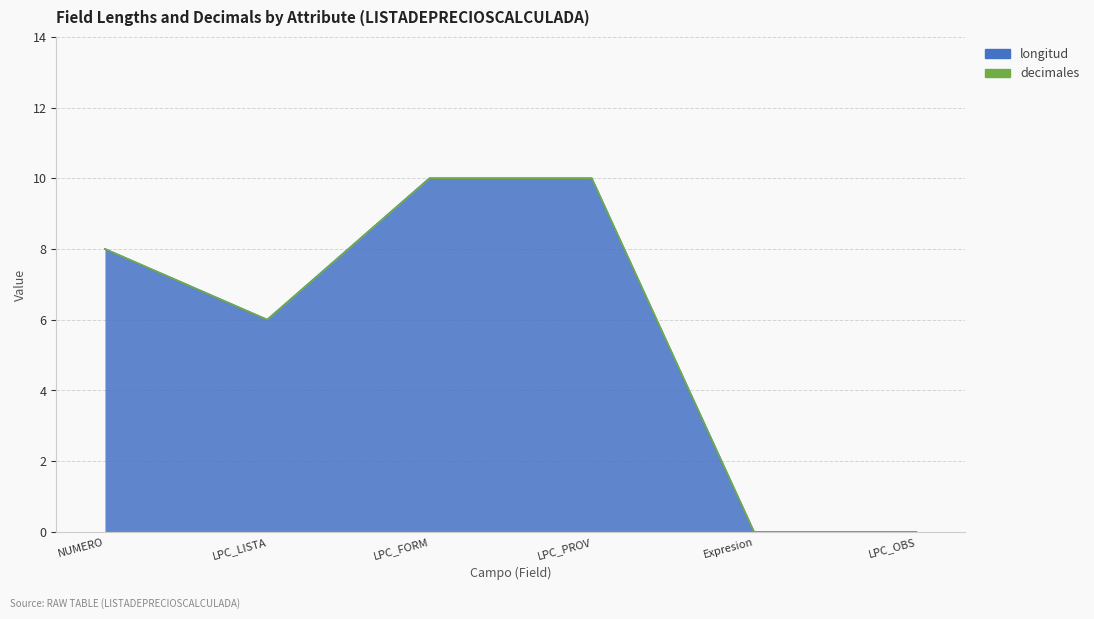

Is it true that the value at LPC_OBS is -6?

False